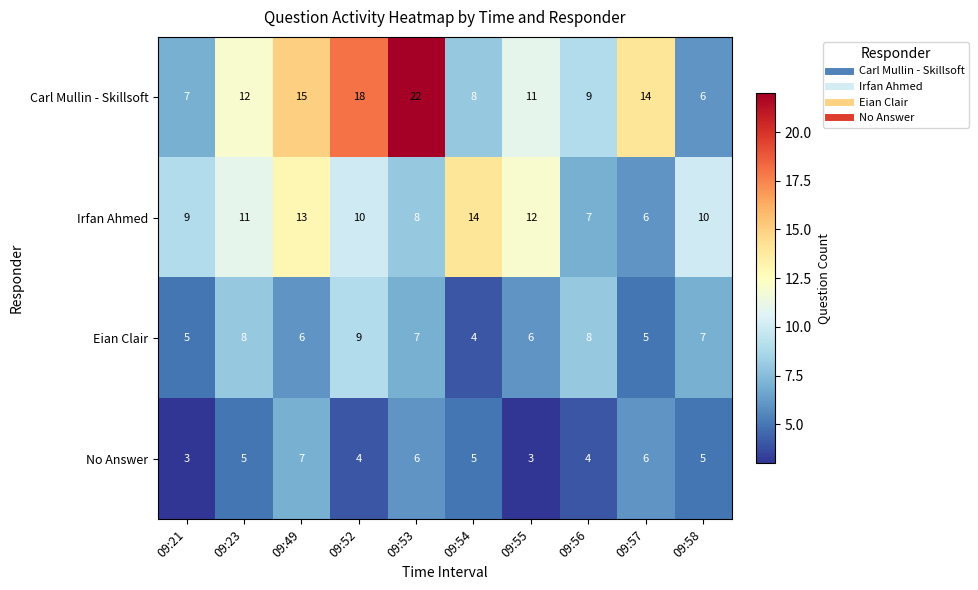

What is the sum of all Irfan Ahmed values?

100